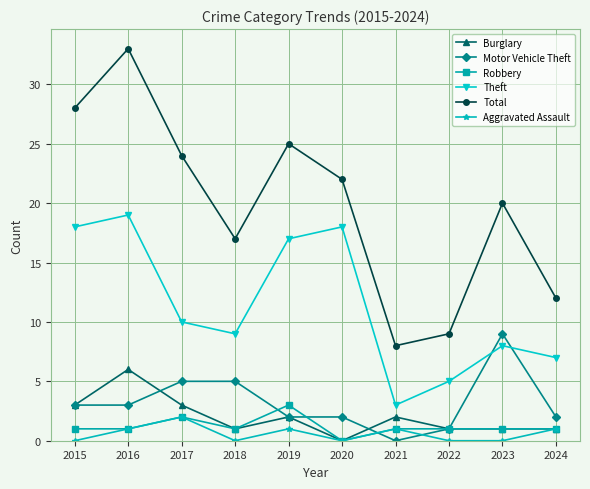

True or false: Theft and Total intersect in this chart.

False